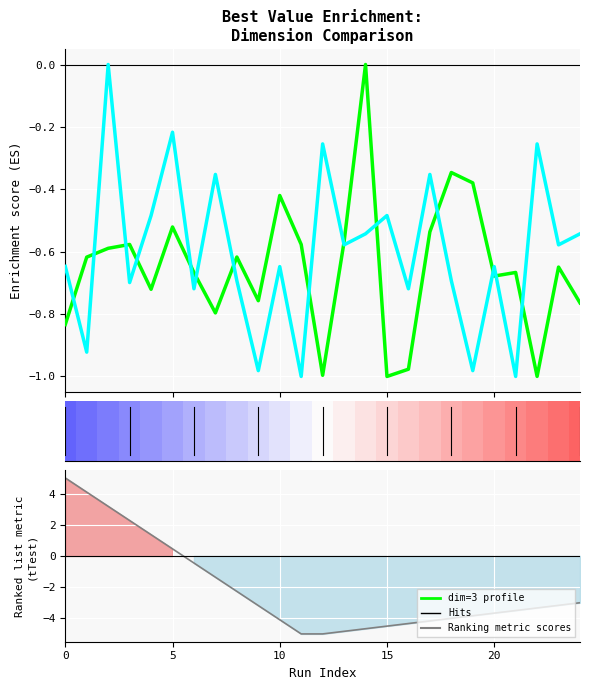

Is the value of dim=5 (ES profile) at 10 greater than the value of Ranking metric scores at 12?

Yes